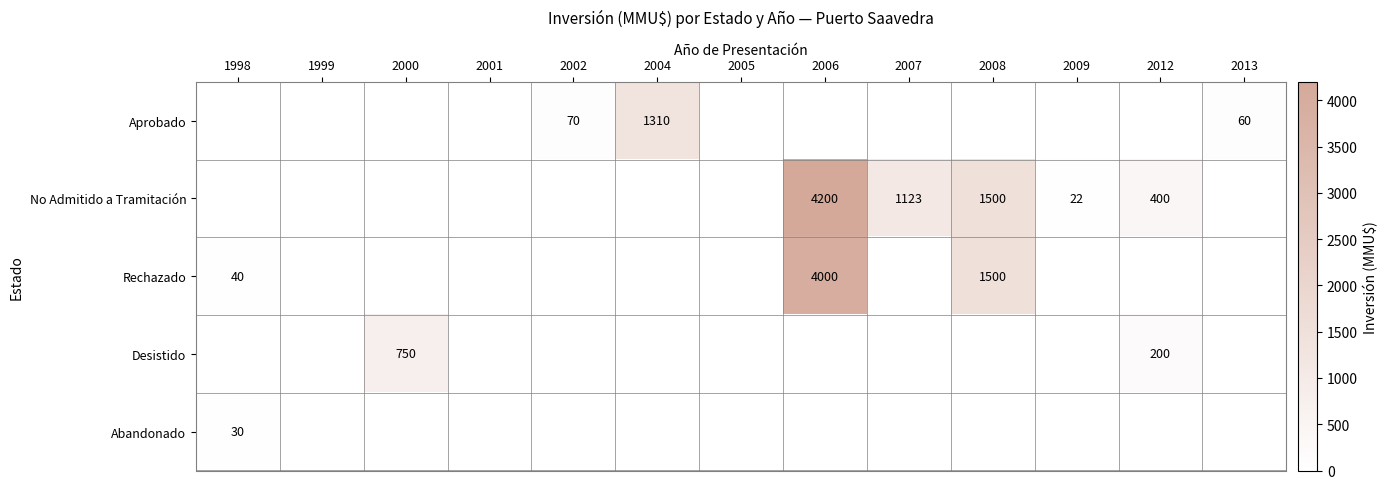

The Aprobado series shows 1310 at 2004. True or false?

True